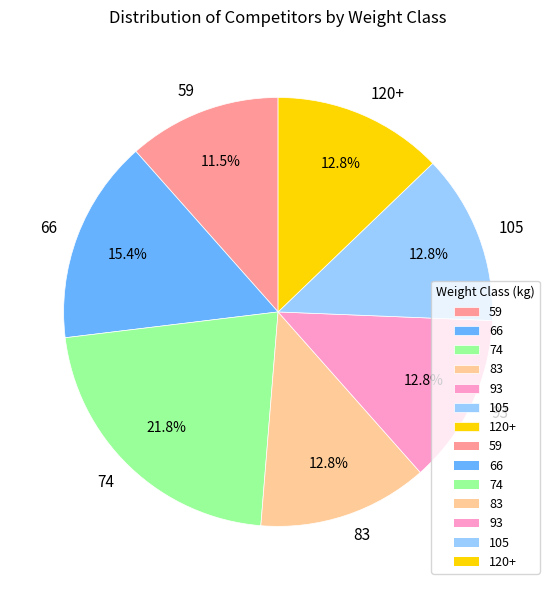

Is the sum of 93 and 66 greater than half?

No